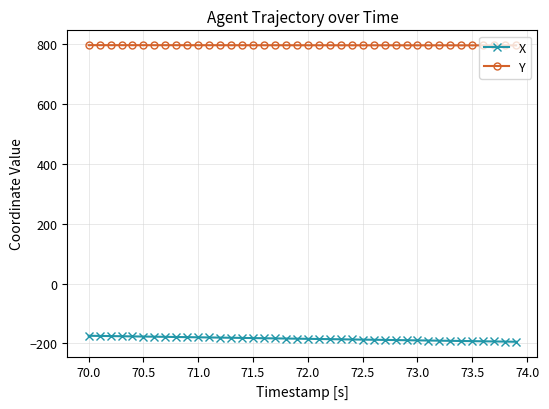

Rank the series by their average value, from lowest to highest.

X, Y